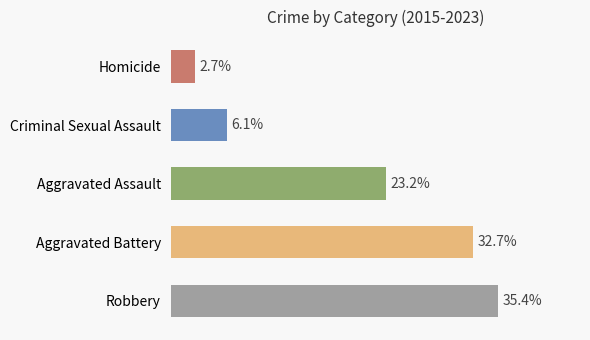

At 2023, list the series in order from largest to smallest.

Robbery, Aggravated Battery, Aggravated Assault, Criminal Sexual Assault, Homicide